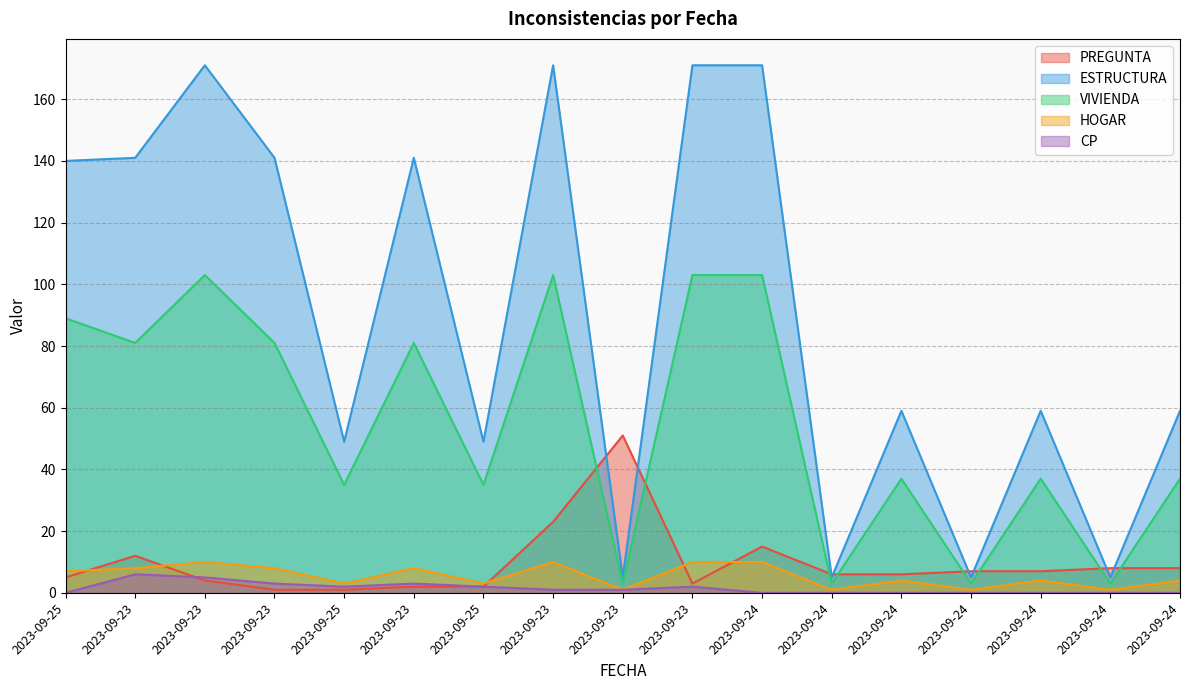

How many lines are shown in the chart?

5